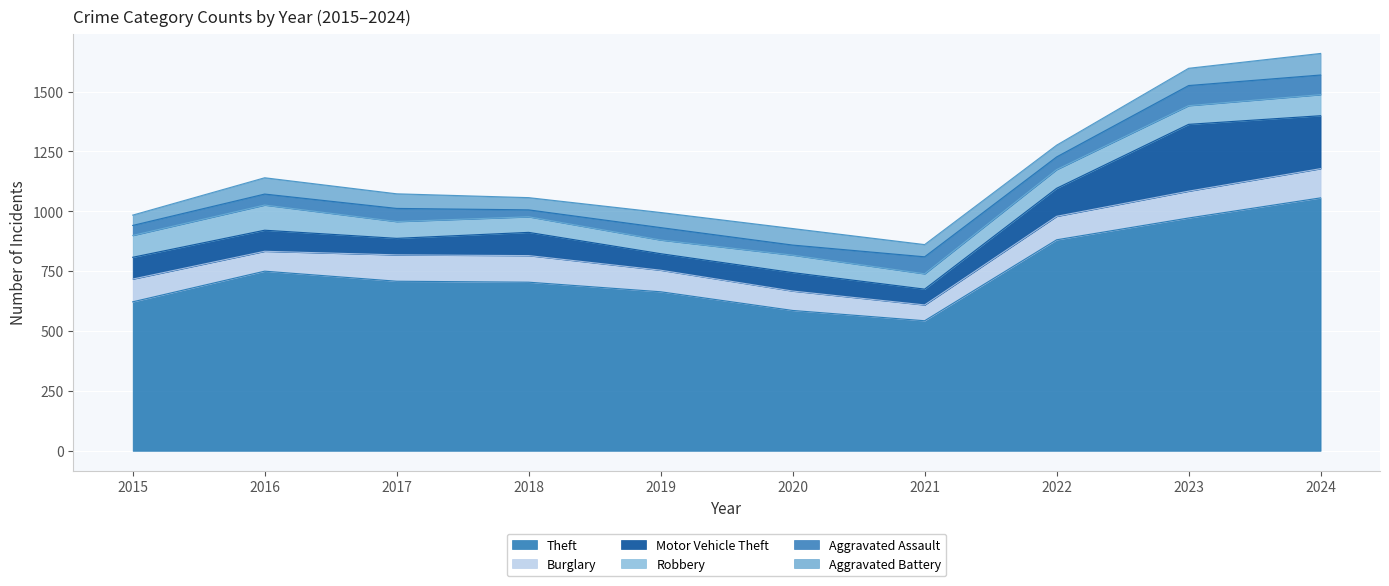

In Theft, how many points are higher than both neighbors (excluding endpoints)?

1